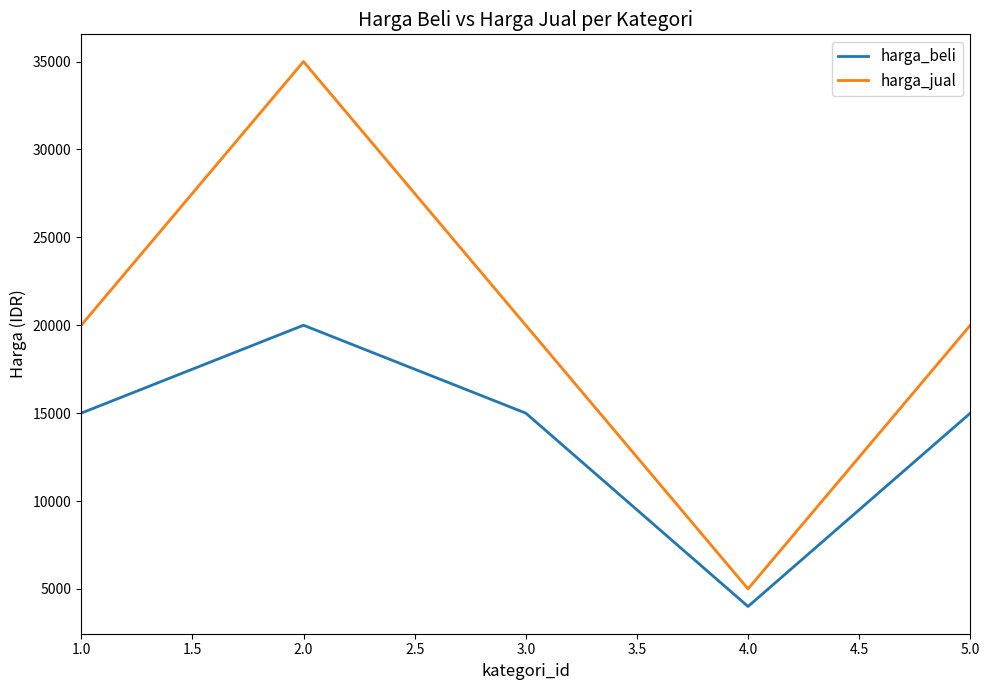

The value of harga_beli at 2.0 is 27434. True or false?

False